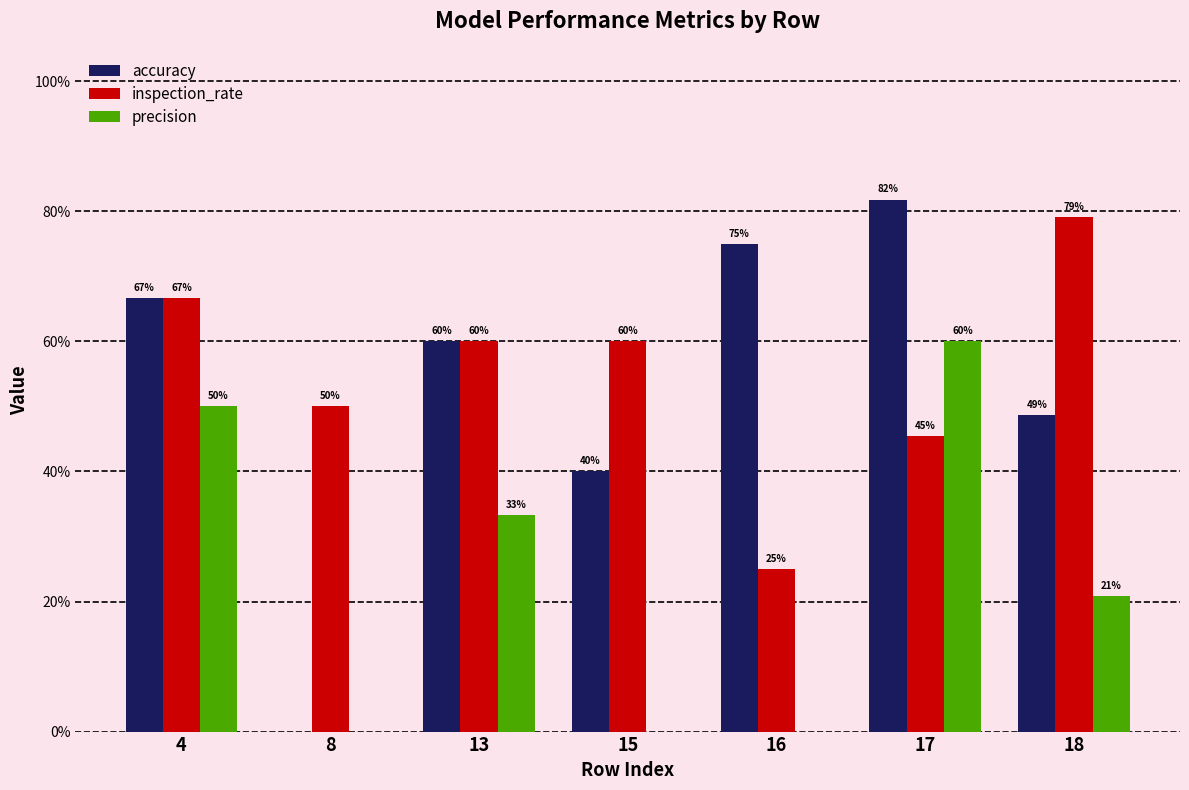

What are all the series names shown in the legend?

accuracy, inspection_rate, precision